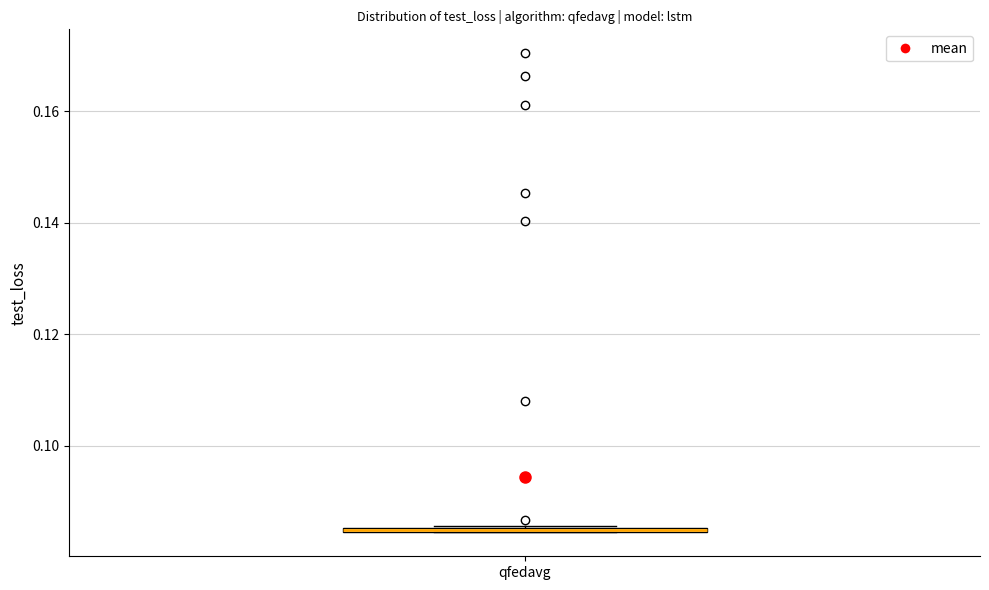

Where is the lower edge of the box for qfedavg on the y-axis? The values are not printed on the chart, so give them approximately, as read against the axis.

0.084